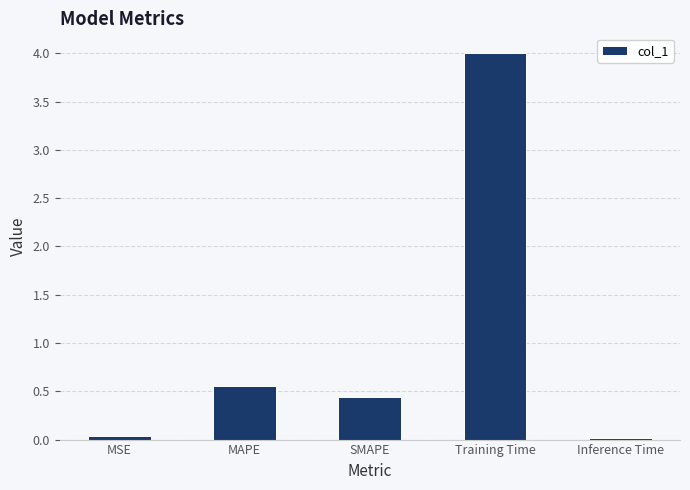

Which has a higher value, Training Time or Inference Time?

Training Time